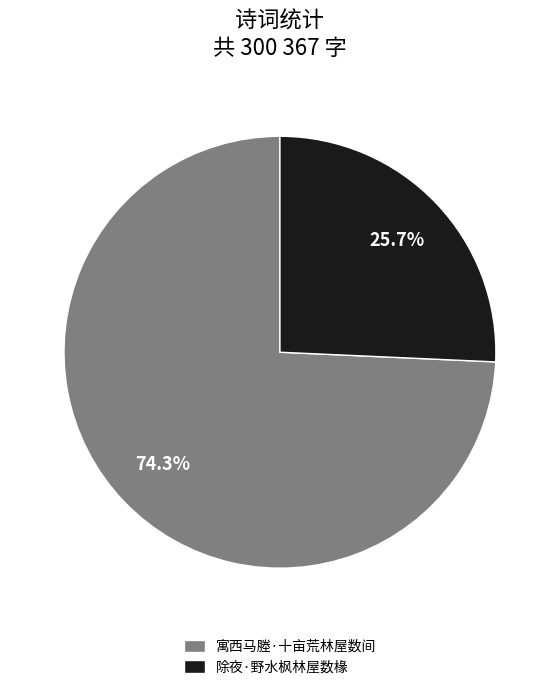

Between 除夜·野水枫林屋数椽 and 寓西马塍·十亩荒林屋数间, which is larger?

寓西马塍·十亩荒林屋数间